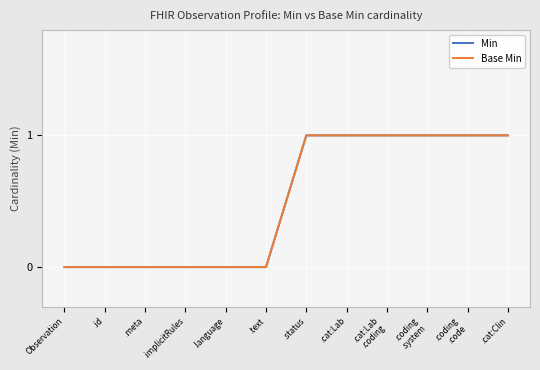

What is the difference between the maximum and minimum values in the Min series?

1